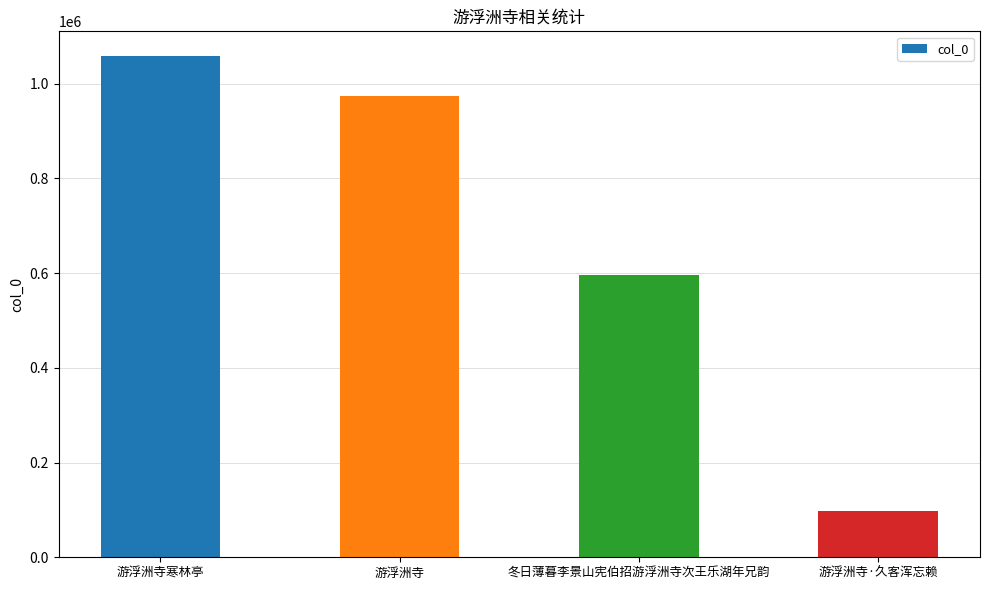

True or false: the data shows 195305 at 冬日薄暮李景山宪伯招游浮洲寺次王乐湖年兄韵.

False